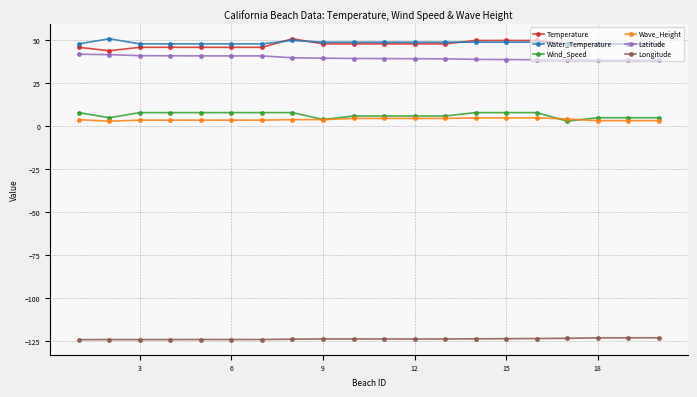

What is the minimum value shown in the chart?

-124.2